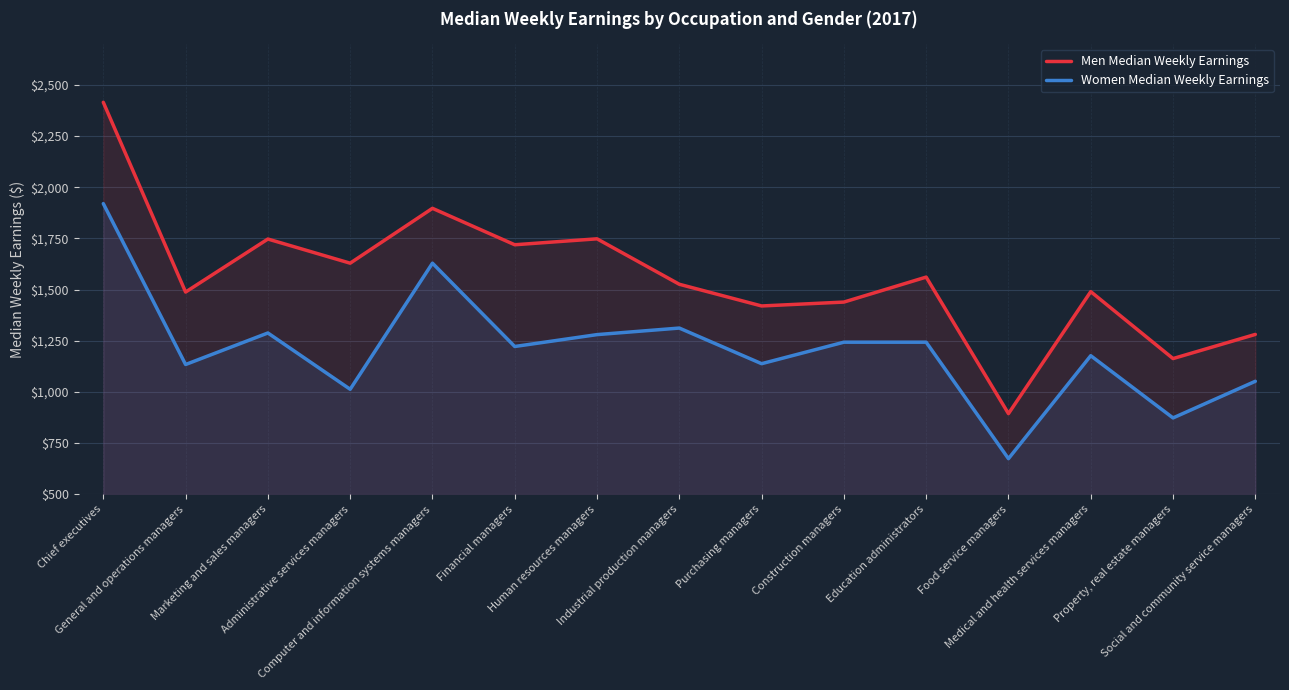

True or false: Women Median Weekly Earnings and Men Median Weekly Earnings cross at least once.

False